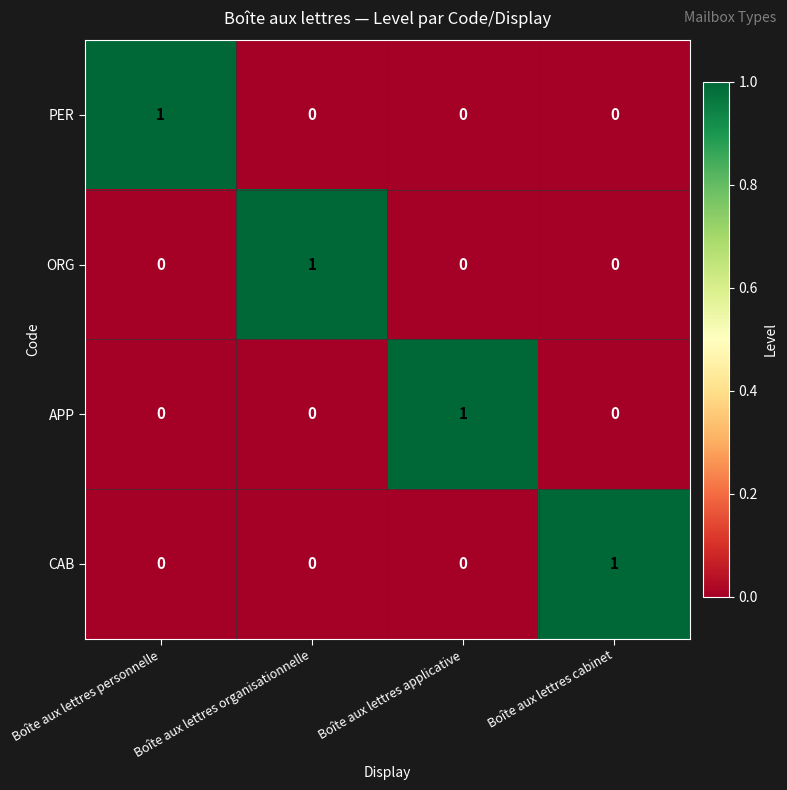

At how many categories does at least one series exceed 0?

4